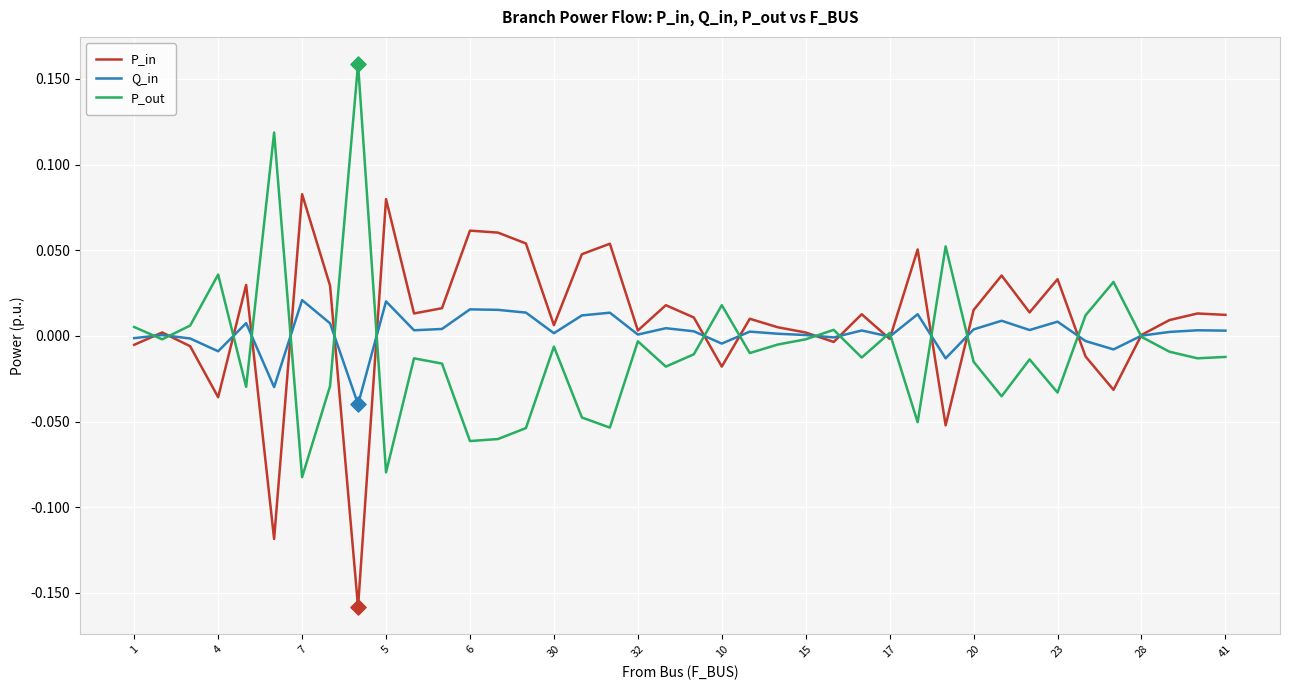

List the series in order of their peak value, highest first.

P_out, P_in, Q_in